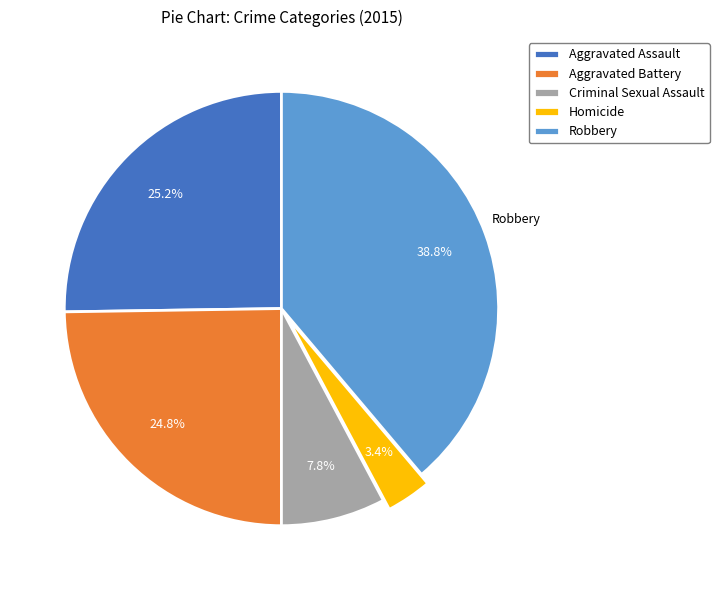

Is there any slice that represents more than half of the pie?

No